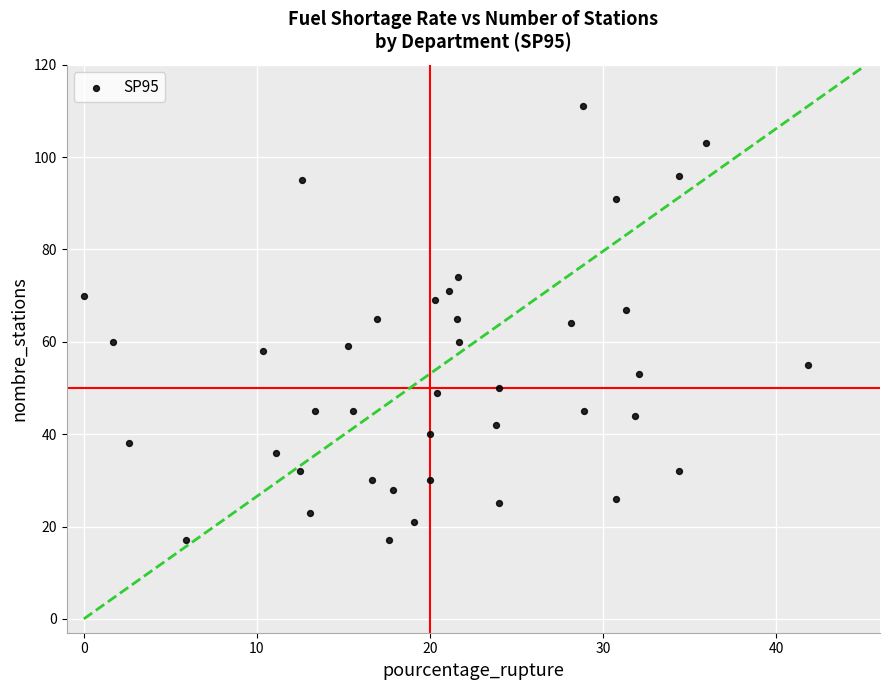

What is the range of Y values (max minus min)?

94